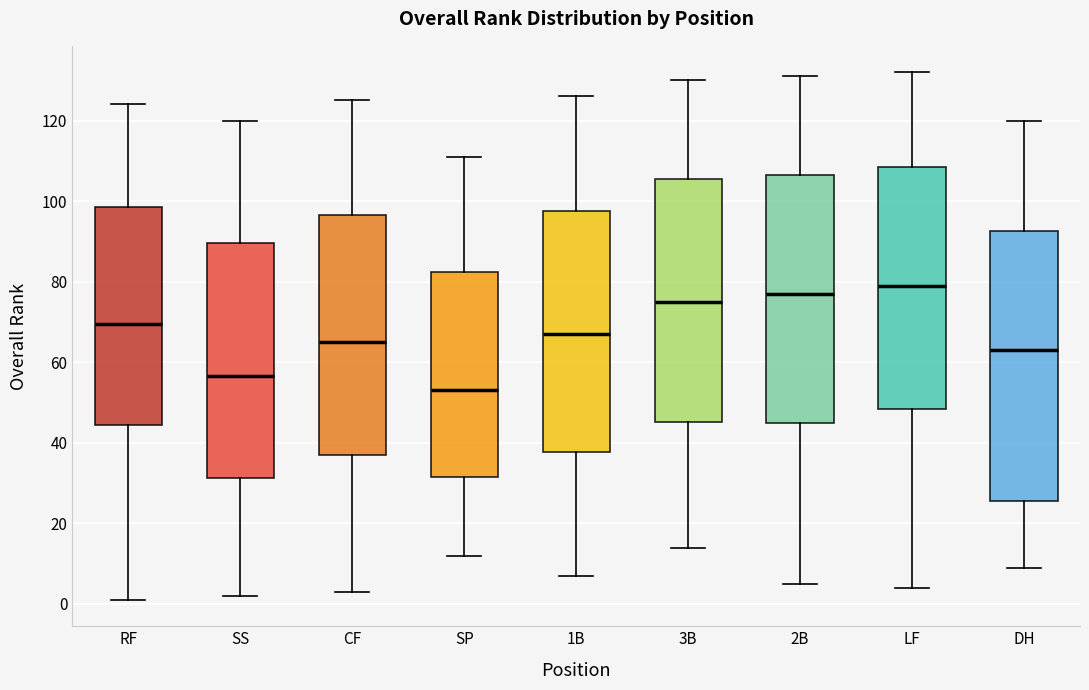

Which box has the lowest median line?

SP